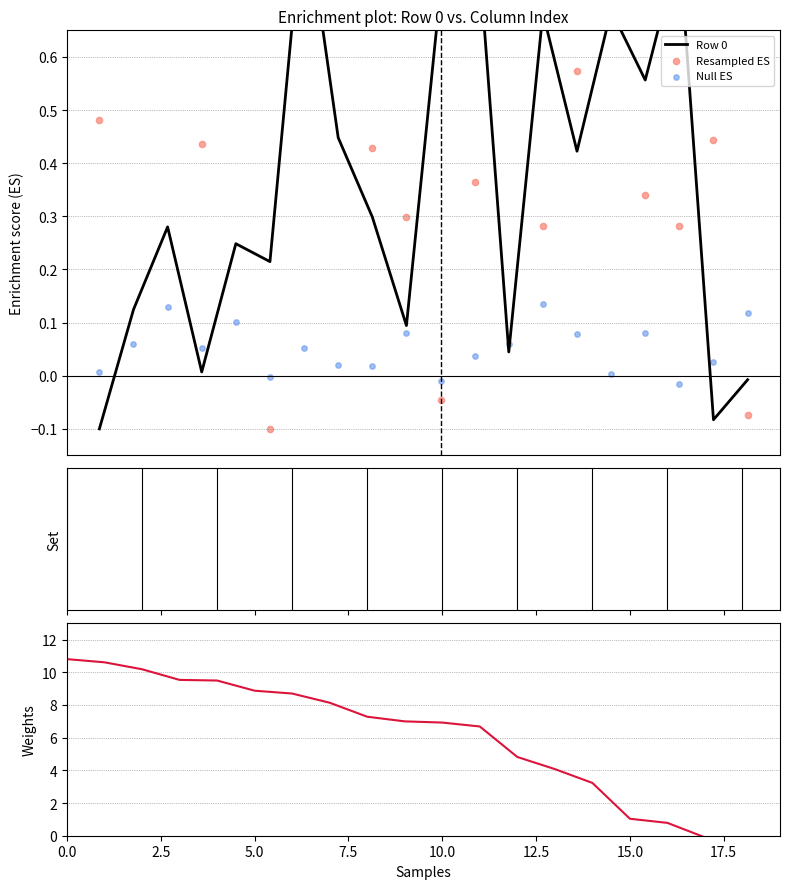

What is the total value across all series at 13?

5.2